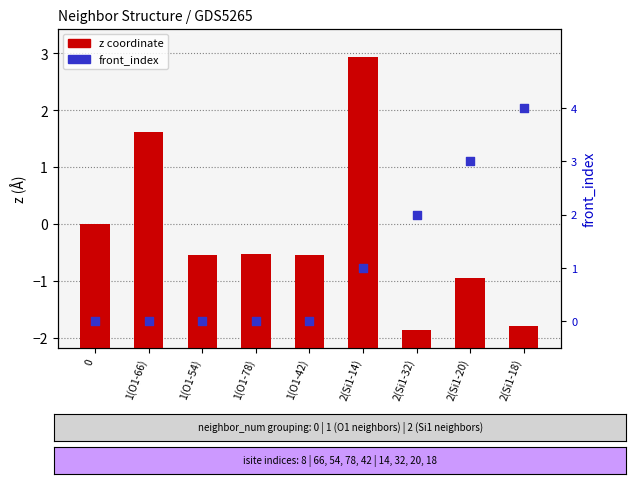

Which series reaches the minimum Y coordinate?

front_index